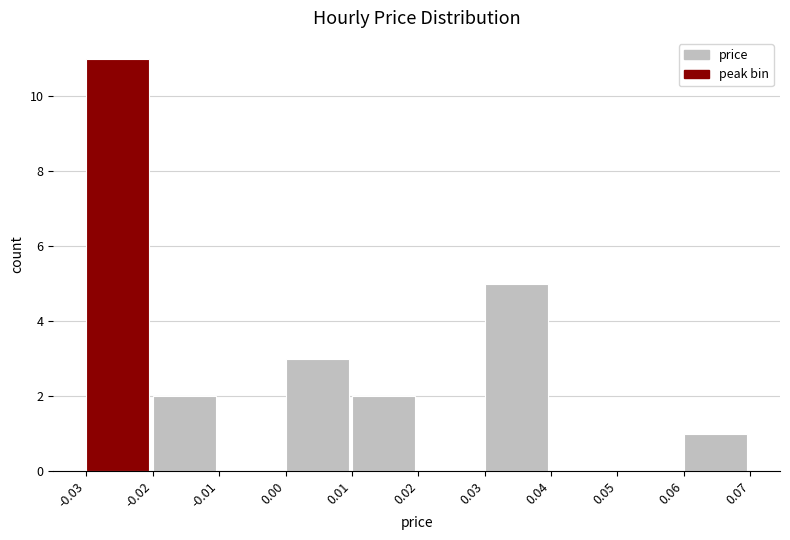

Reading left to right, list every bar in this chart as the range it spans on the x-axis followed by its height. The values are not printed on the chart, so give them approximately, as read against the axis.

-0.03 to -0.02: 11
-0.02 to -0.01: 2
-0.01 to 0.00: 0
0.00 to 0.01: 3
0.01 to 0.02: 2
0.02 to 0.03: 0
0.03 to 0.04: 5
0.04 to 0.05: 0
0.05 to 0.06: 0
0.06 to 0.07: 1